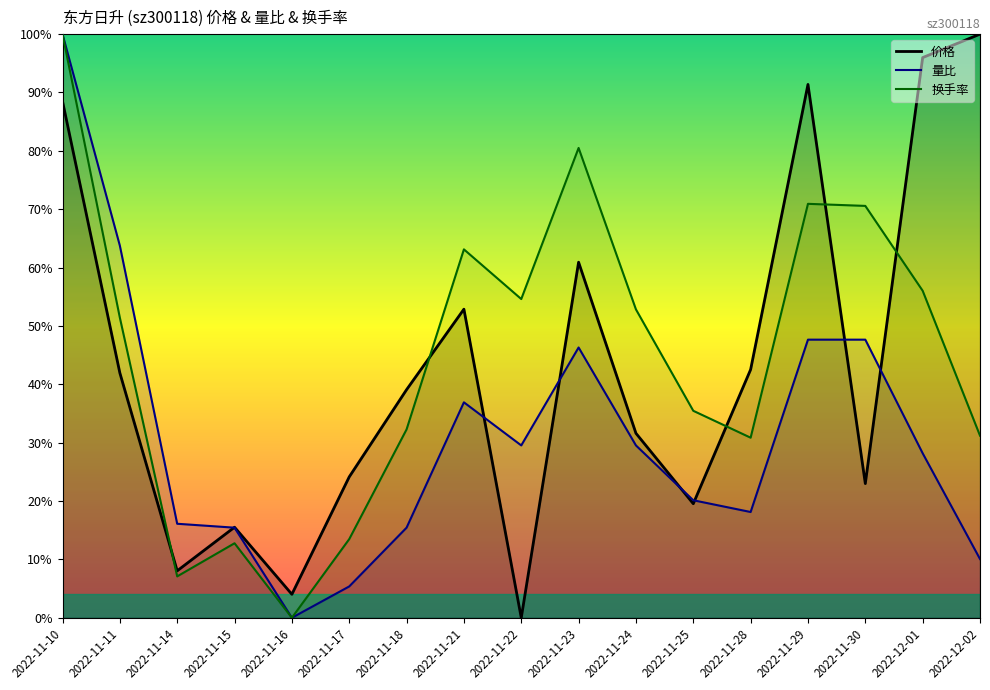

Reading left to right, what are all the values shown in this chart?

价格: 2022-11-10=0.9	2022-11-11=0.4	2022-11-14=0.1	2022-11-15=0.2	2022-11-16=0.0	2022-11-17=0.2	2022-11-18=0.4	2022-11-21=0.5	2022-11-22=0.0	2022-11-23=0.6	2022-11-24=0.3	2022-11-25=0.2	2022-11-28=0.4	2022-11-29=0.9	2022-11-30=0.2	2022-12-01=1.0	2022-12-02=1.0
量比: 2022-11-10=1.0	2022-11-11=0.6	2022-11-14=0.2	2022-11-15=0.2	2022-11-16=0.0	2022-11-17=0.1	2022-11-18=0.2	2022-11-21=0.4	2022-11-22=0.3	2022-11-23=0.5	2022-11-24=0.3	2022-11-25=0.2	2022-11-28=0.2	2022-11-29=0.5	2022-11-30=0.5	2022-12-01=0.3	2022-12-02=0.1
换手率: 2022-11-10=1.0	2022-11-11=0.5	2022-11-14=0.1	2022-11-15=0.1	2022-11-16=0.0	2022-11-17=0.1	2022-11-18=0.3	2022-11-21=0.6	2022-11-22=0.5	2022-11-23=0.8	2022-11-24=0.5	2022-11-25=0.4	2022-11-28=0.3	2022-11-29=0.7	2022-11-30=0.7	2022-12-01=0.6	2022-12-02=0.3